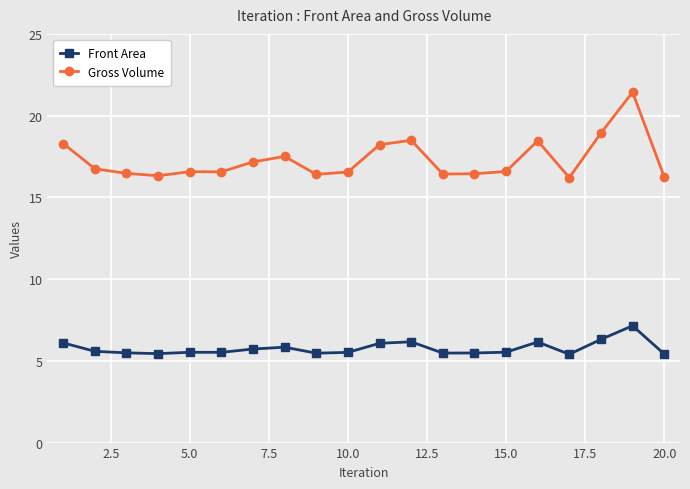

What is the smallest value displayed?

5.4